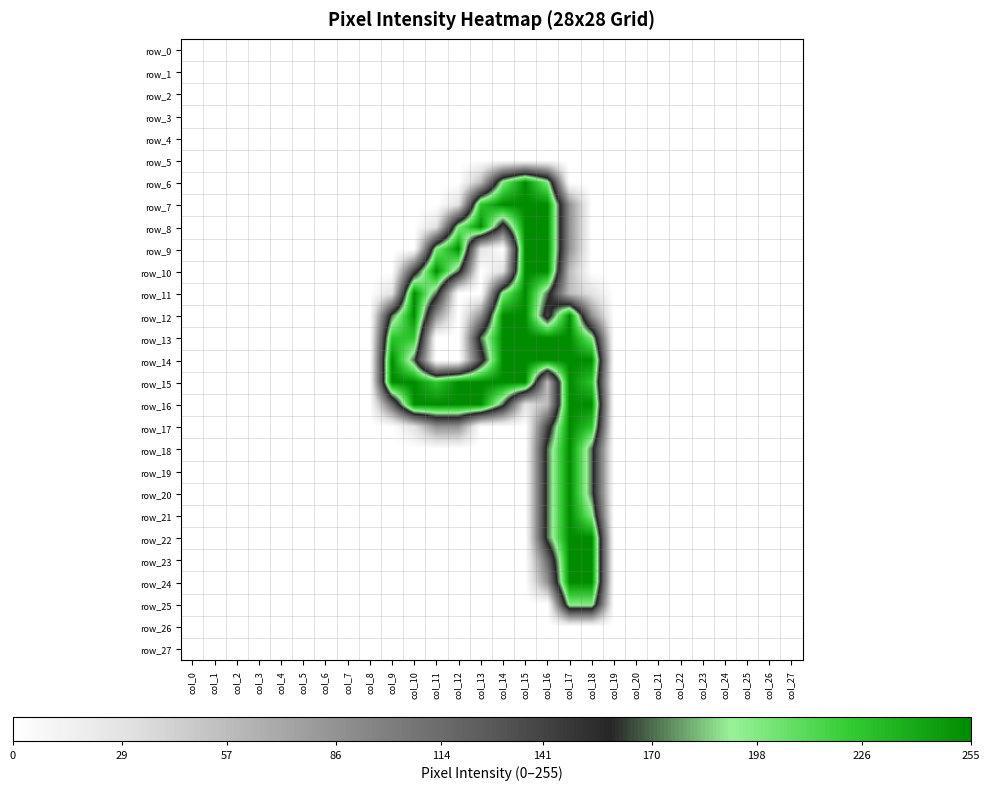

Rank the series by their maximum value, from lowest to highest.

row_0, row_1, row_2, row_3, row_4, row_5, row_26, row_27, row_25, row_6, row_7, row_8, row_9, row_10, row_11, row_12, row_13, row_14, row_15, row_16, row_17, row_18, row_19, row_20, row_21, row_22, row_23, row_24